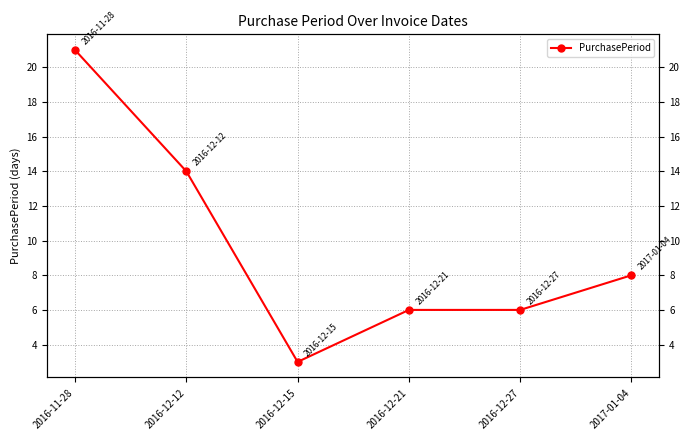

What is the sum of all values?

58